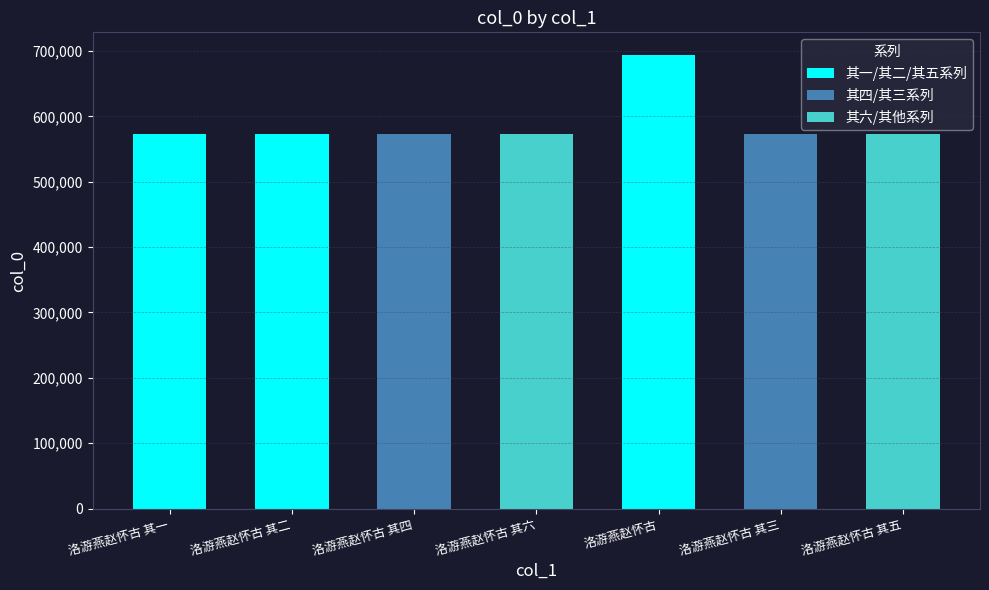

Which has a higher value, 洛游燕赵怀古 其五 or 洛游燕赵怀古 其六?

洛游燕赵怀古 其六